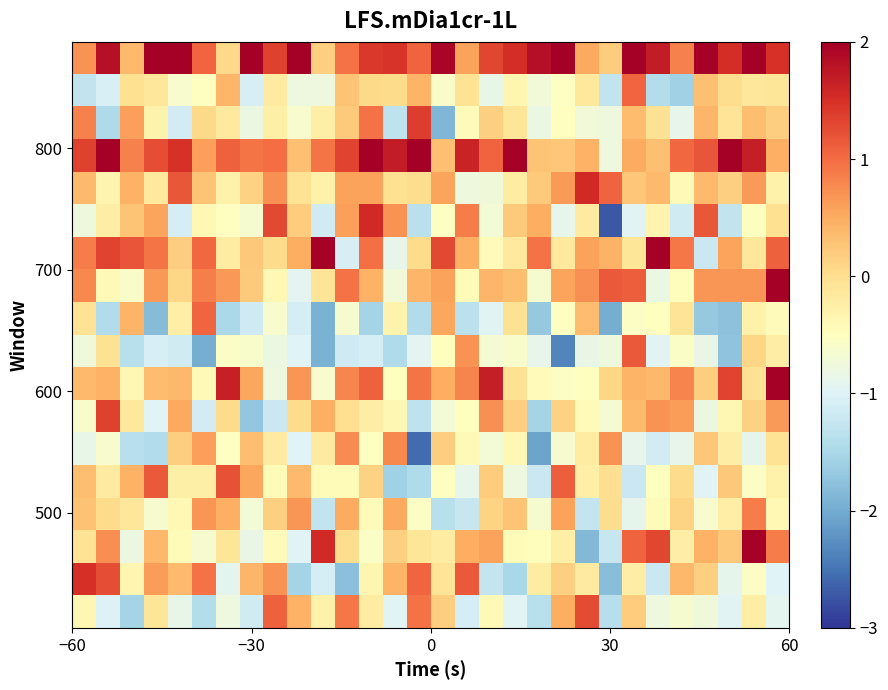

How many series are shown in this chart?

18